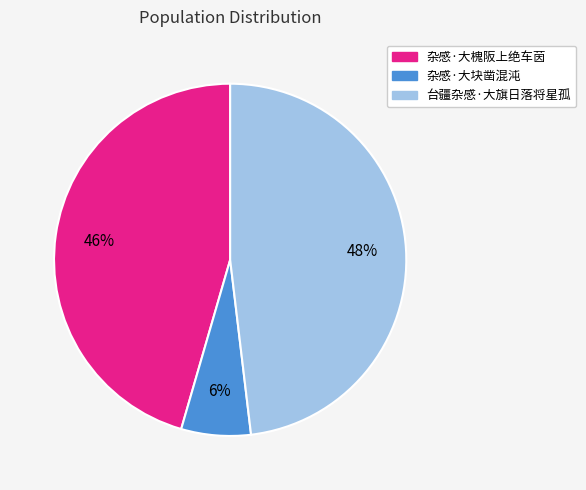

To the nearest percent, what percentage of the pie is 杂感·大槐阪上绝车茵?

46%